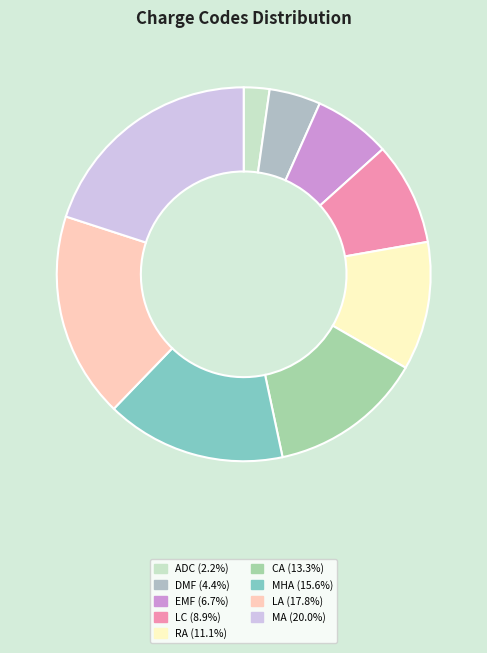

To the nearest percent, what is the difference between the largest and smallest slice percentages?

18%